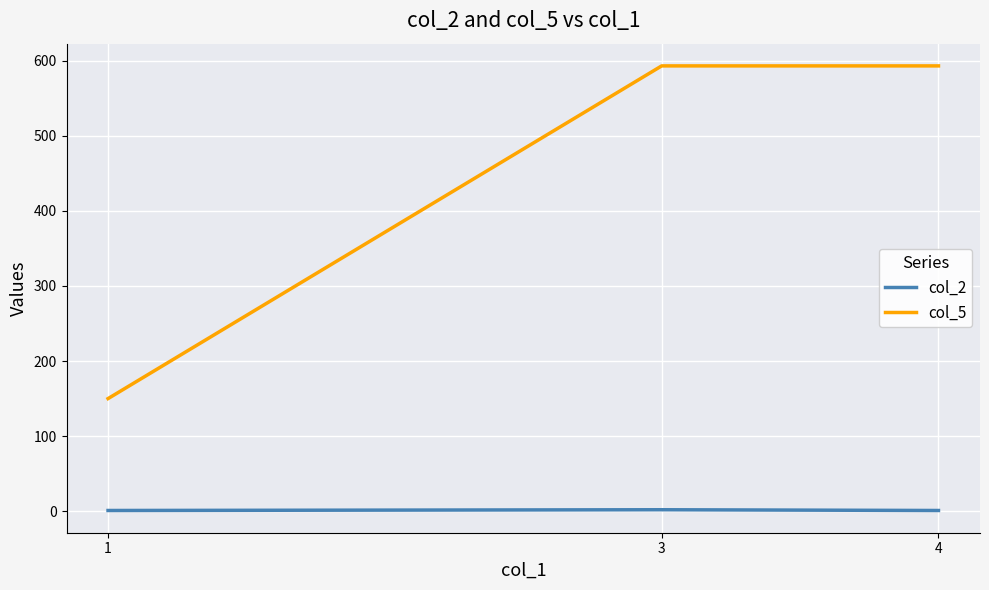

What is the maximum value shown in the chart?

593